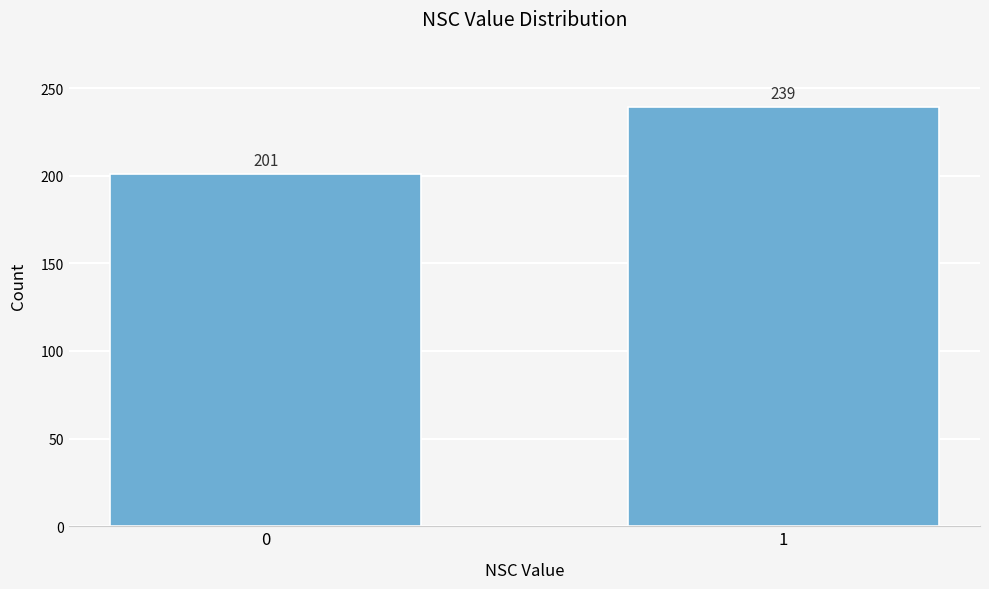

Reading right to left, transcribe all the data shown in this chart.

239	201